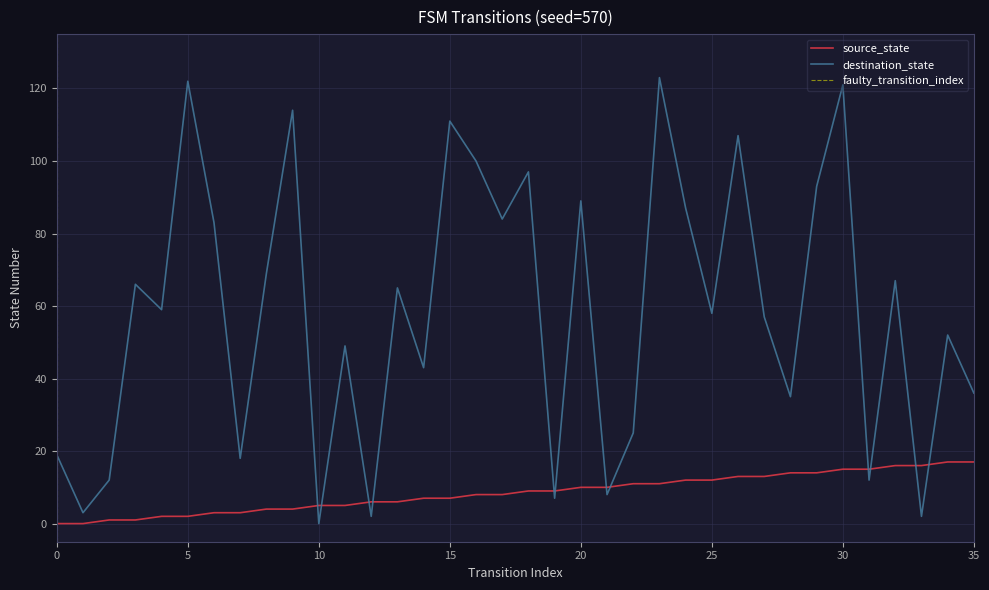

What is the spread (max minus min) of values at 17?

76